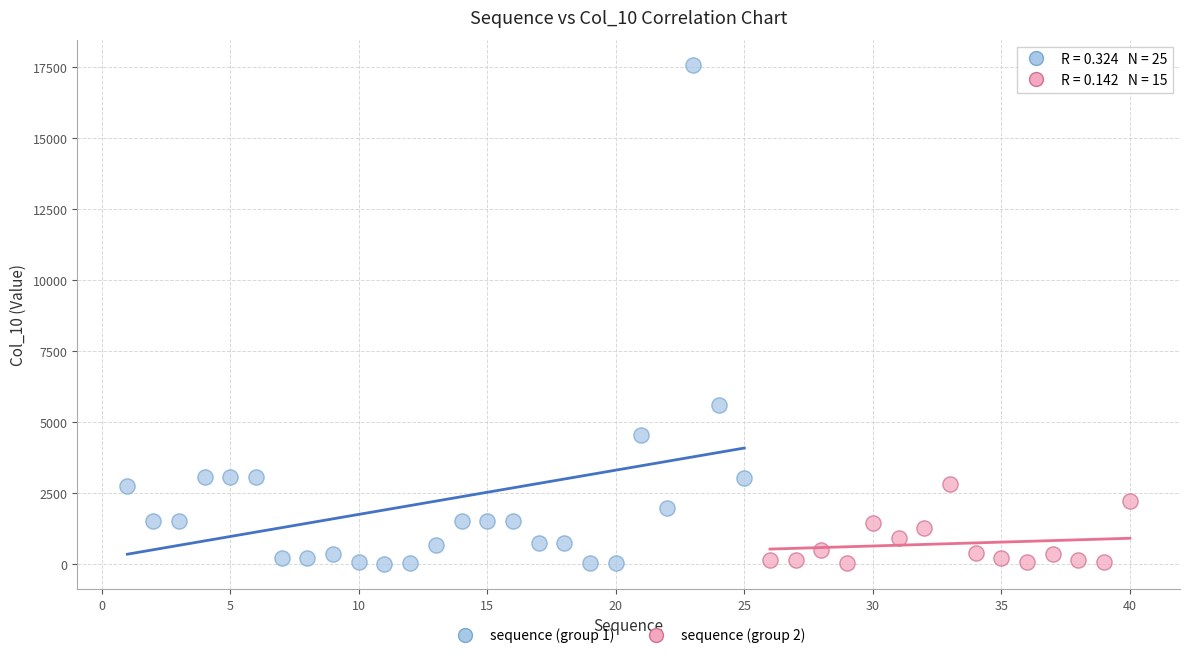

What are all the series names shown in the legend?

sequence (group 1), sequence (group 2)